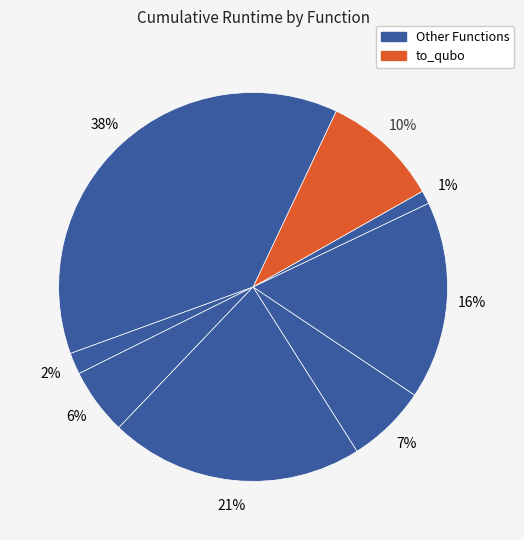

How many slices are in this pie chart?

8